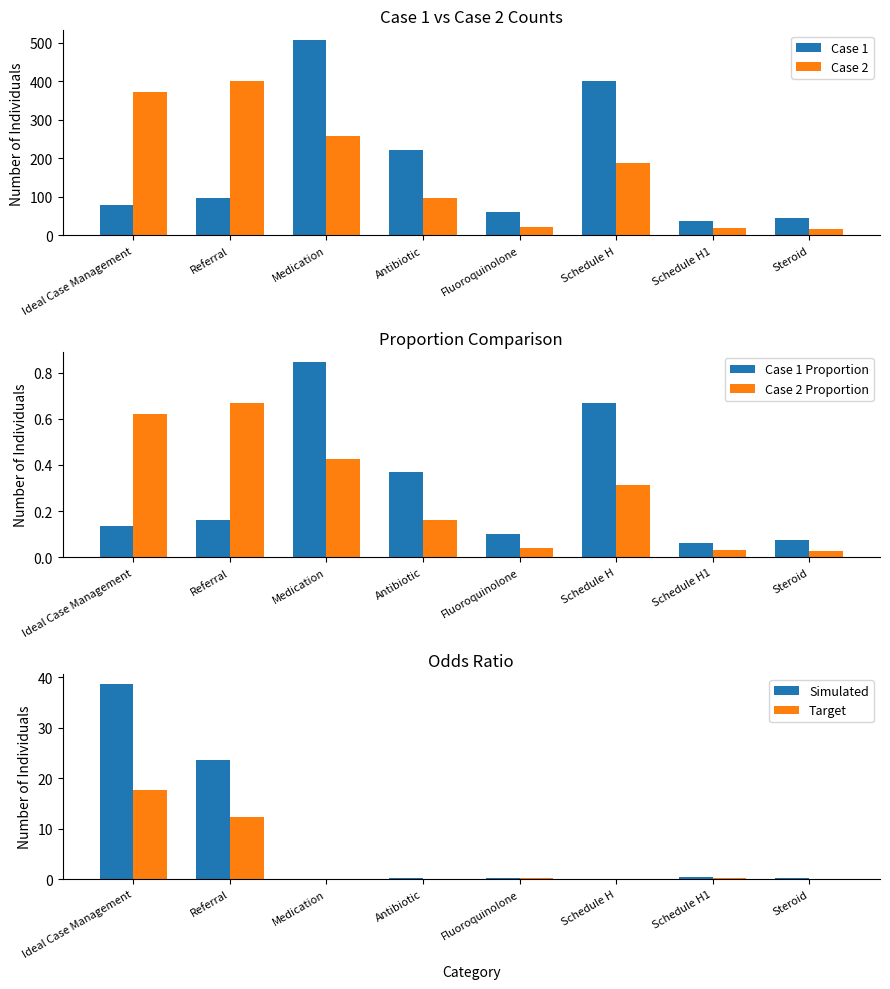

Reading left to right, transcribe all the data shown in this chart.

Case 1: Ideal Case Management=80.0	Referral=96.0	Medication=507.0	Antibiotic=221.0	Fluoroquinolone=61.0	Schedule H=401.0	Schedule H1=37.0	Steroid=45.0
Case 2: Ideal Case Management=372.0	Referral=401.0	Medication=257.0	Antibiotic=98.0	Fluoroquinolone=23.0	Schedule H=188.0	Schedule H1=19.0	Steroid=16.0
Case 1 Proportion: Ideal Case Management=0.1	Referral=0.2	Medication=0.8	Antibiotic=0.4	Fluoroquinolone=0.1	Schedule H=0.7	Schedule H1=0.1	Steroid=0.1
Case 2 Proportion: Ideal Case Management=0.6	Referral=0.7	Medication=0.4	Antibiotic=0.2	Fluoroquinolone=0.0	Schedule H=0.3	Schedule H1=0.0	Steroid=0.0
Simulated: Ideal Case Management=38.7	Referral=23.5	Medication=0.0	Antibiotic=0.2	Fluoroquinolone=0.3	Schedule H=0.1	Schedule H1=0.4	Steroid=0.2
Target: Ideal Case Management=17.6	Referral=12.3	Medication=0.0	Antibiotic=0.1	Fluoroquinolone=0.1	Schedule H=0.1	Schedule H1=0.1	Steroid=0.1